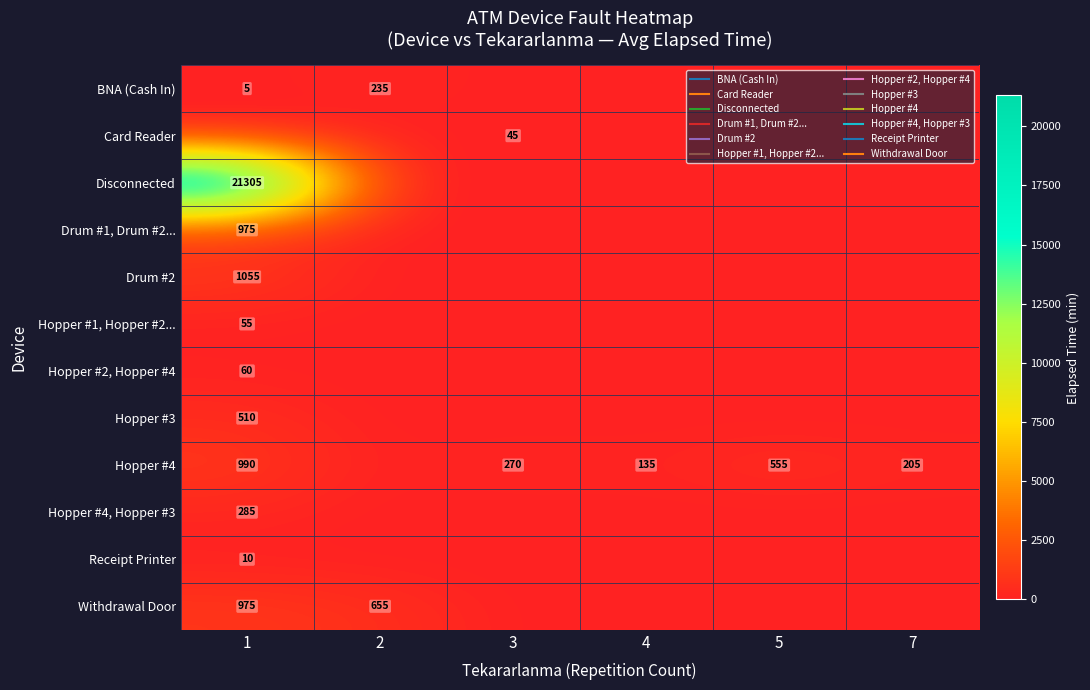

What is the difference between the second highest and minimum values in the Withdrawal Door series?

655